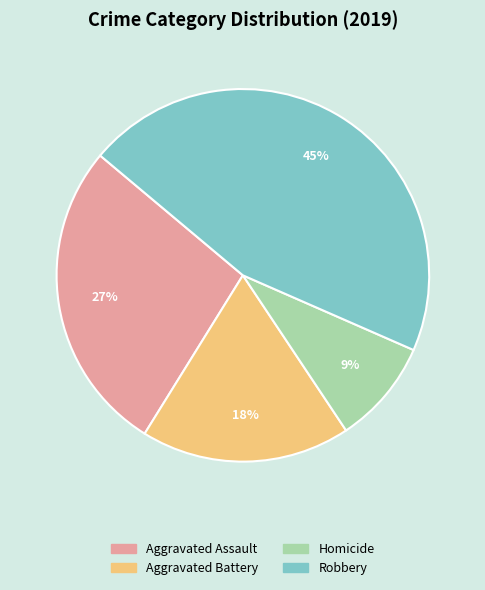

To the nearest percent, what is the difference between the largest and smallest slice percentages?

36%